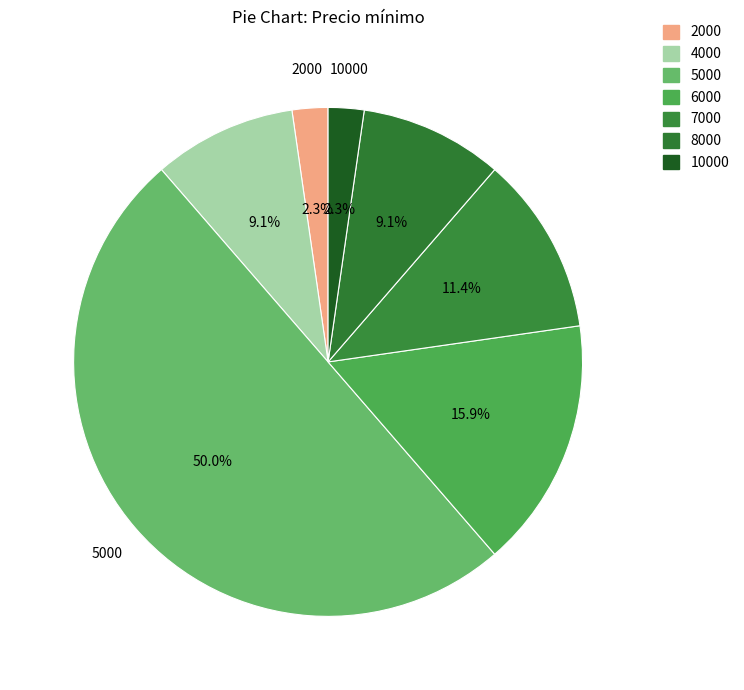

How many slices are in this pie chart?

7